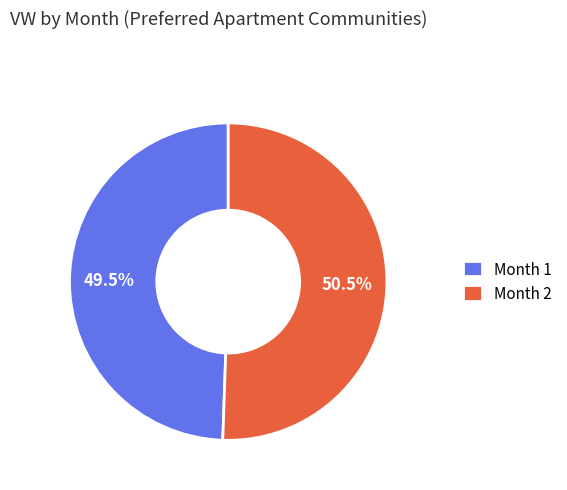

What is the ratio of the value at Month 2 to the value at Month 1?

1.0